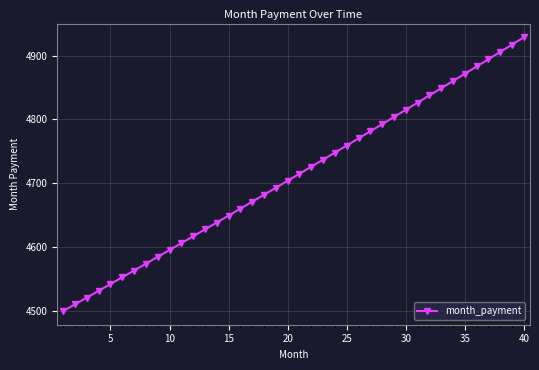

What is the smallest value displayed?

4500.4